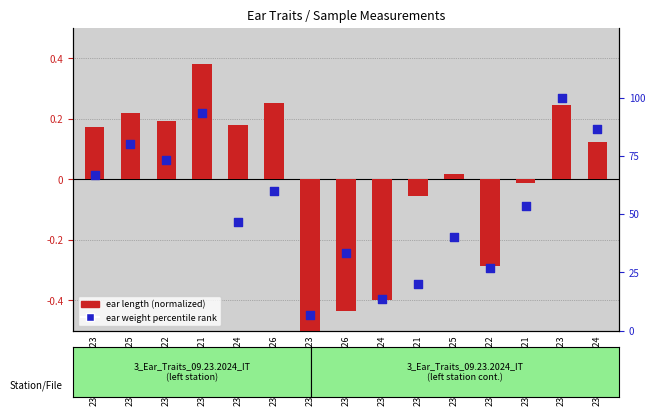

What is the change in value from 23-A-1737267-23 to 23-A-1737397-26?

-33.3